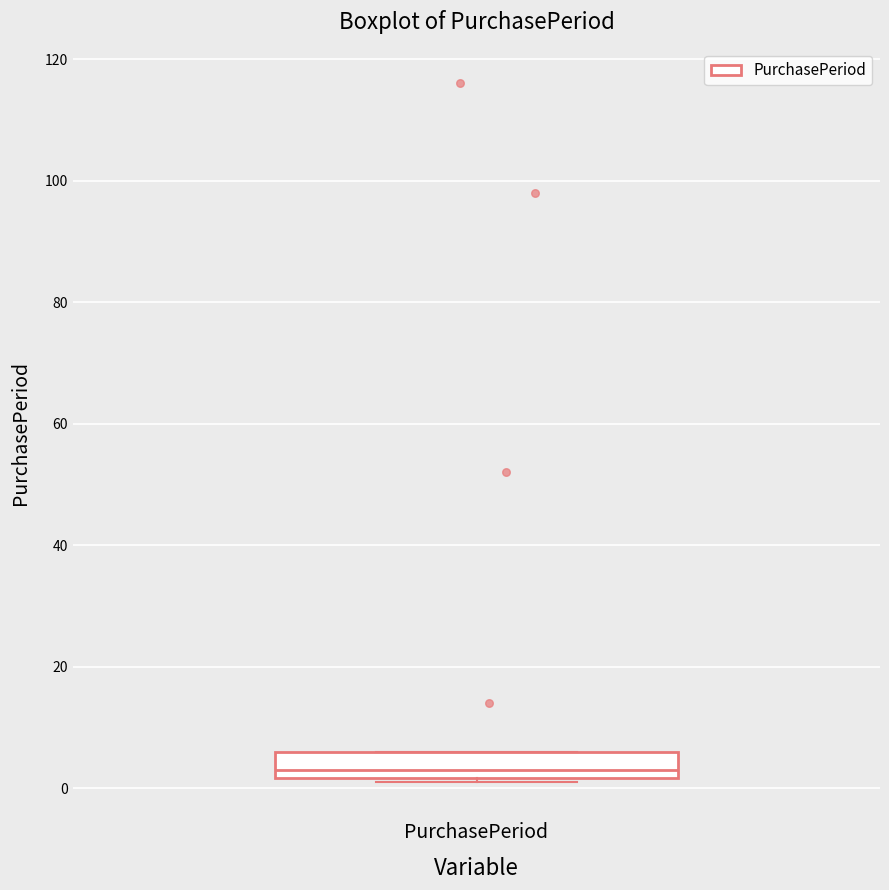

Transcribe this box plot: give where the median line is, the range the box spans, and where the two whiskers end, as read against the y-axis. The values are not printed on the chart, so give them approximately, as read against the axis.

median 4, box 2 to 6, whiskers 2 (just below the box's lower edge) to 6